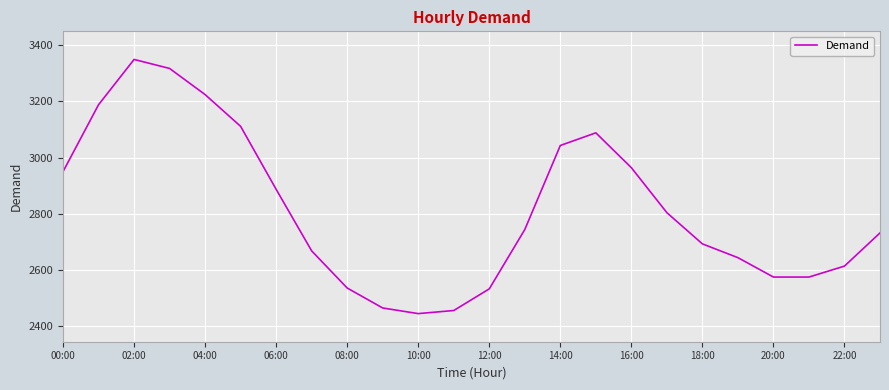

What is the difference between the maximum and minimum values?

904